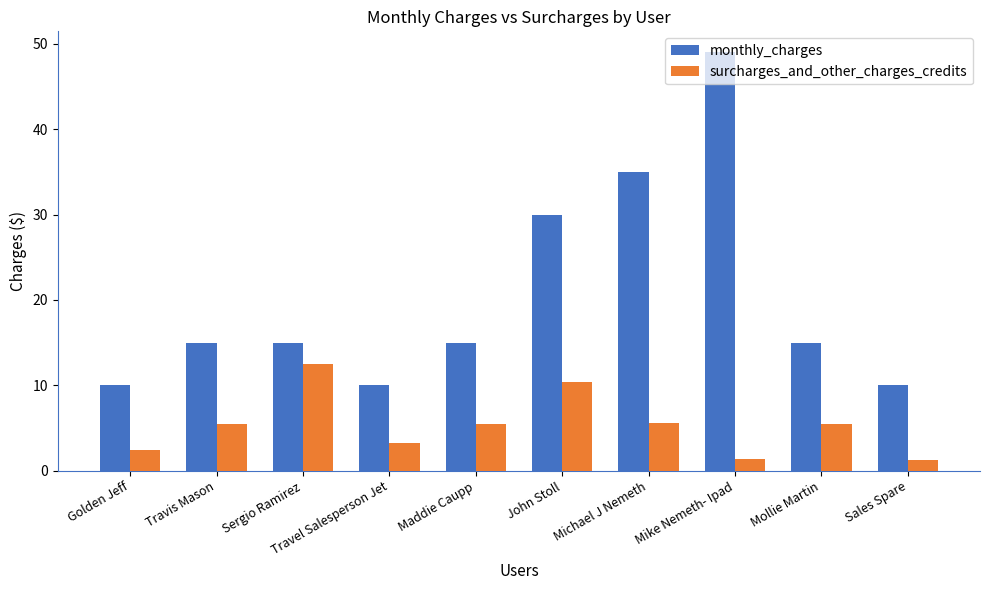

How many values in the surcharges_and_other_charges_credits series exceed 5?

6